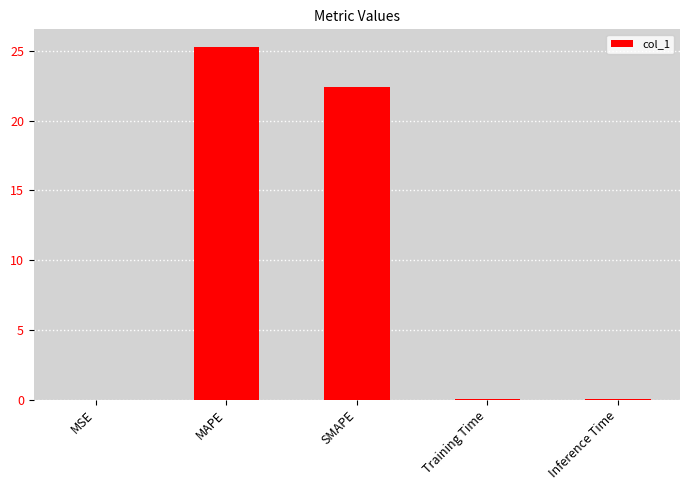

Does the chart contain stacked bars?

No